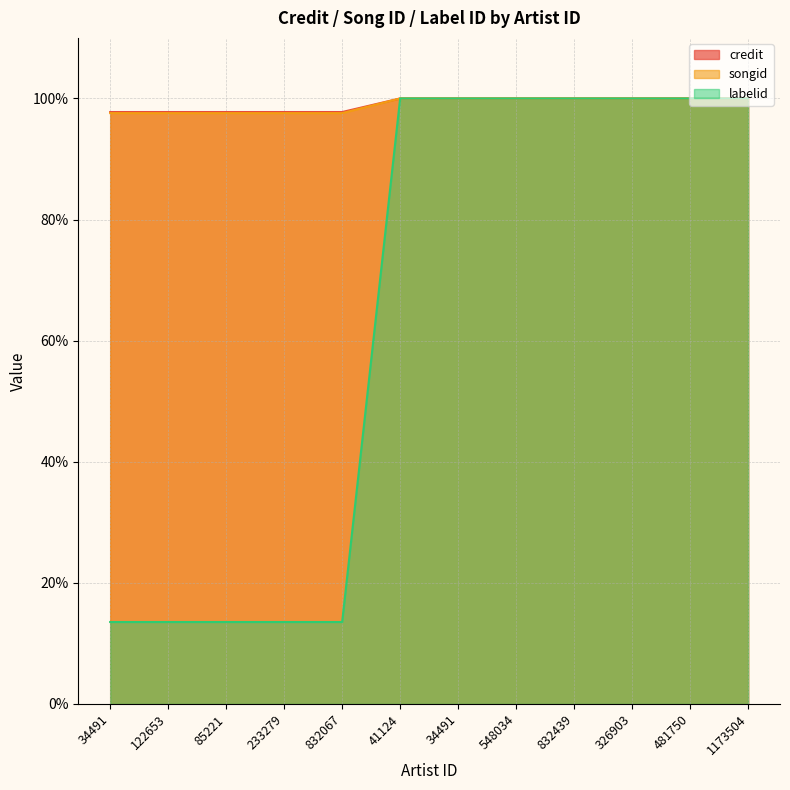

Reading left to right, extract all data points from this chart.

credit: 97.8	97.8	97.8	97.8	97.8	100.0	100.0	100.0	100.0	100.0	100.0	100.0
songid: 13.5	13.5	13.5	13.5	13.5	100.0	100.0	100.0	100.0	100.0	100.0	100.0
labelid: 97.6	97.6	97.6	97.6	97.6	100.0	100.0	100.0	100.0	100.0	100.0	100.0